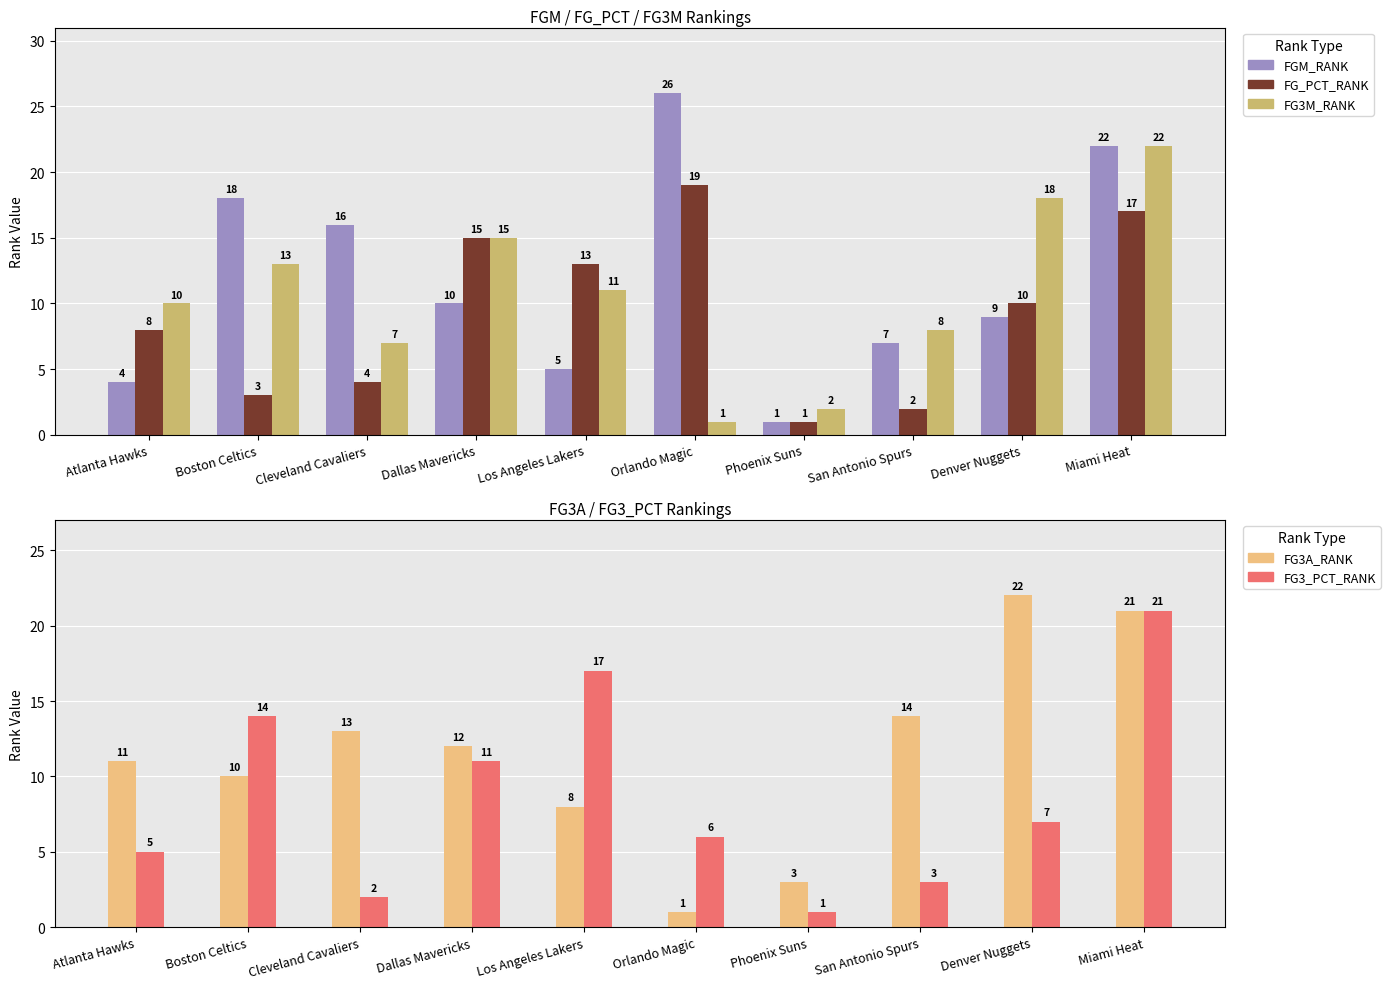

True or false: FG3M_RANK has a value of 1 at Orlando Magic.

False